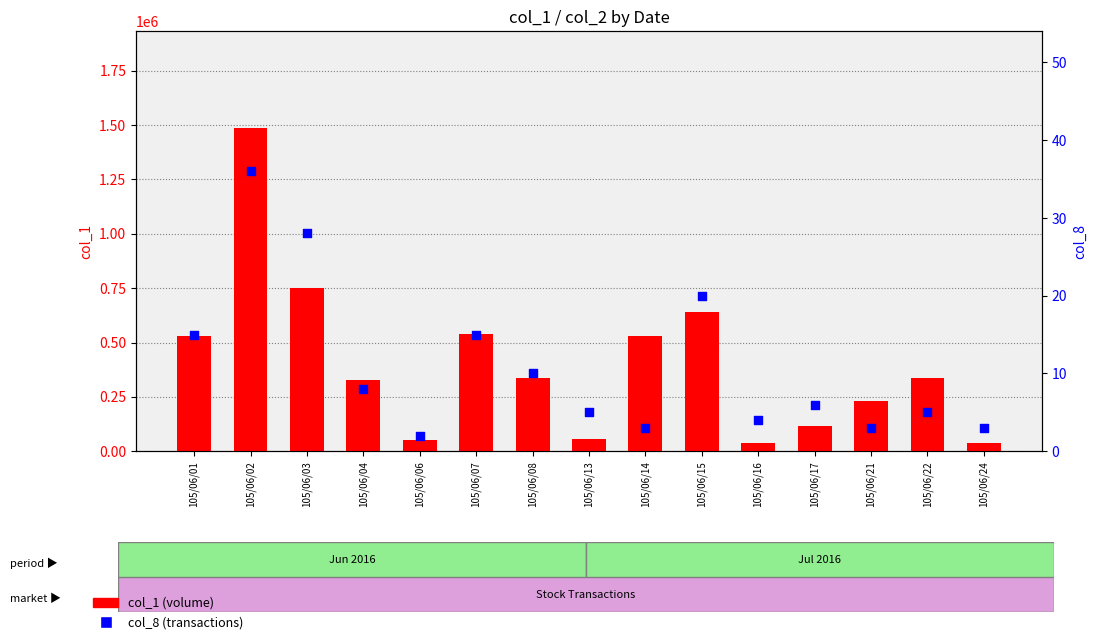

What are all the series names shown in the legend?

col_1 (volume), col_8 (transactions)